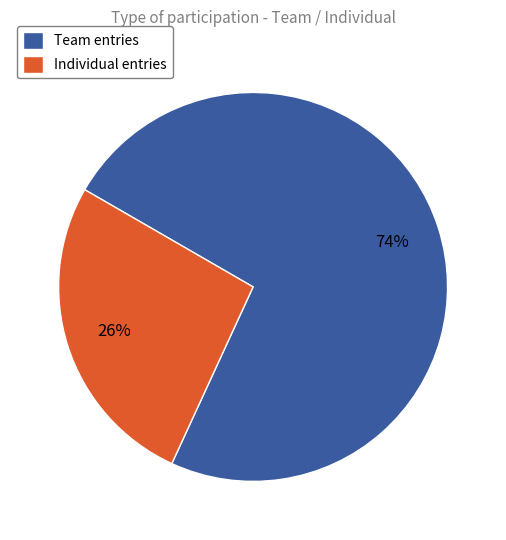

Is the sum of Individual entries and Team entries greater than half?

Yes